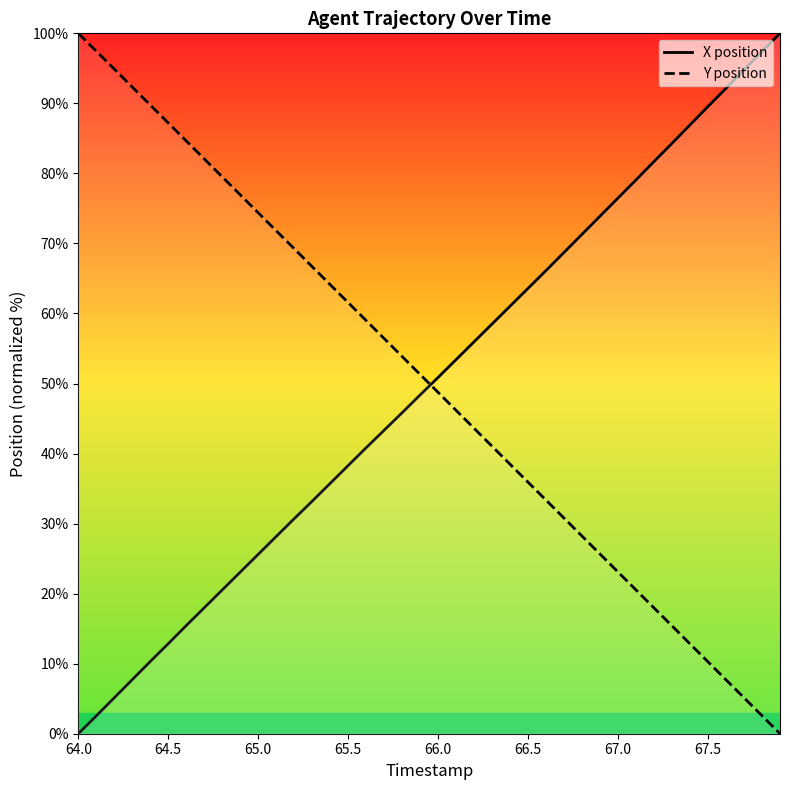

How many values in Y position are above zero?

39